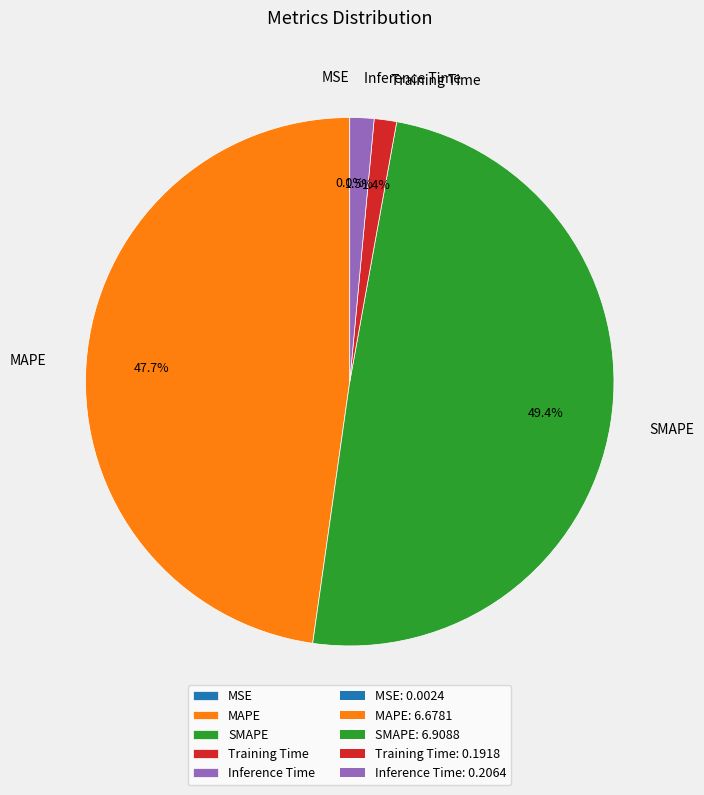

Does Training Time account for over 50% of the chart?

No